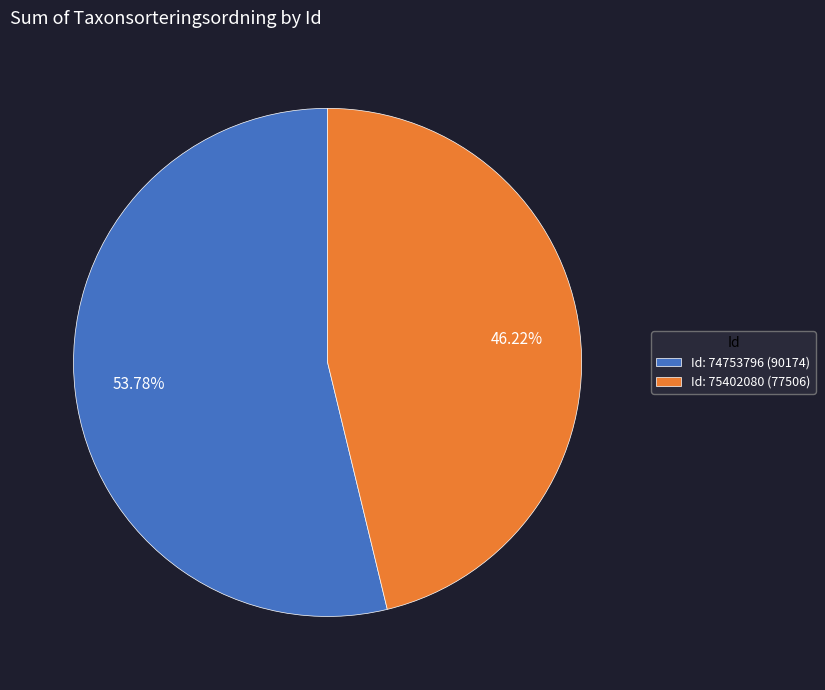

Which has a higher value, Id: 75402080 (77506) or Id: 74753796 (90174)?

Id: 74753796 (90174)